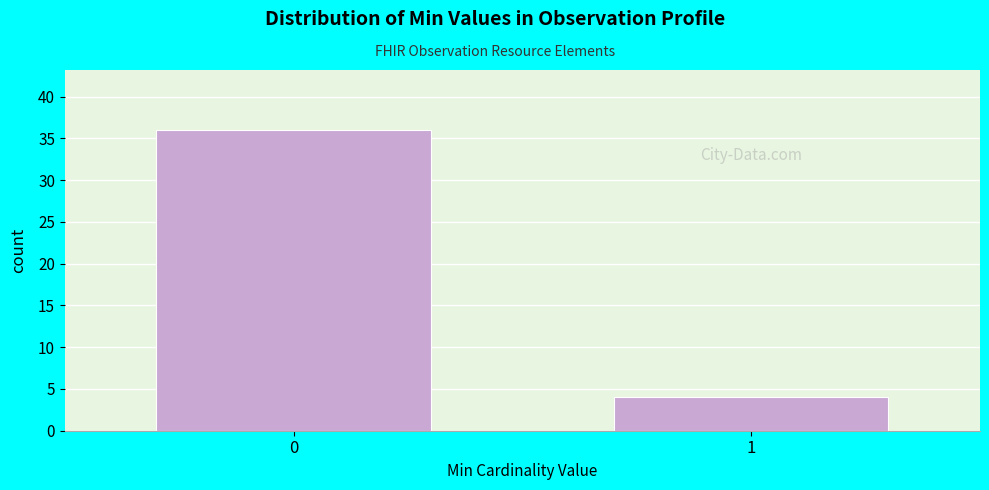

Reading right to left, extract all data points from this chart.

4	36